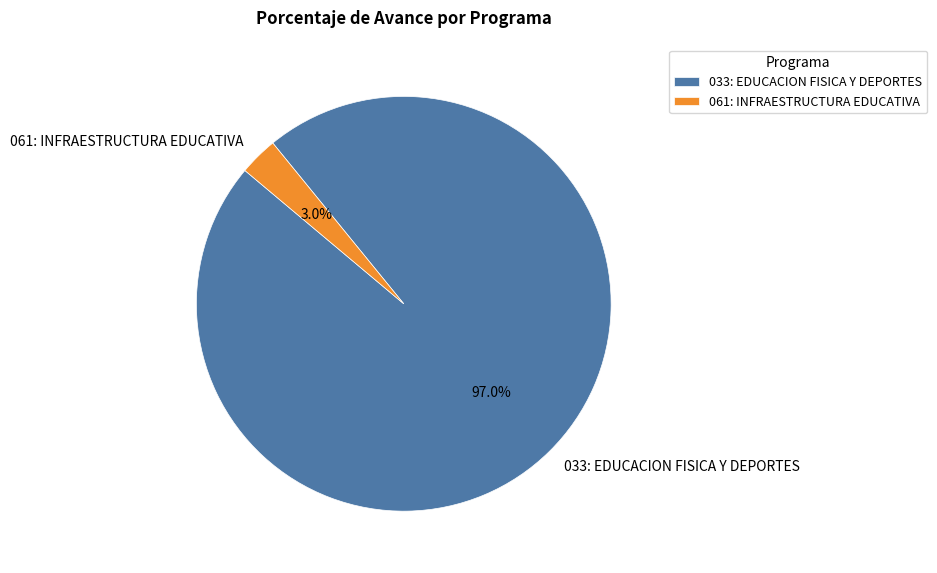

How many segments does this pie chart have?

2